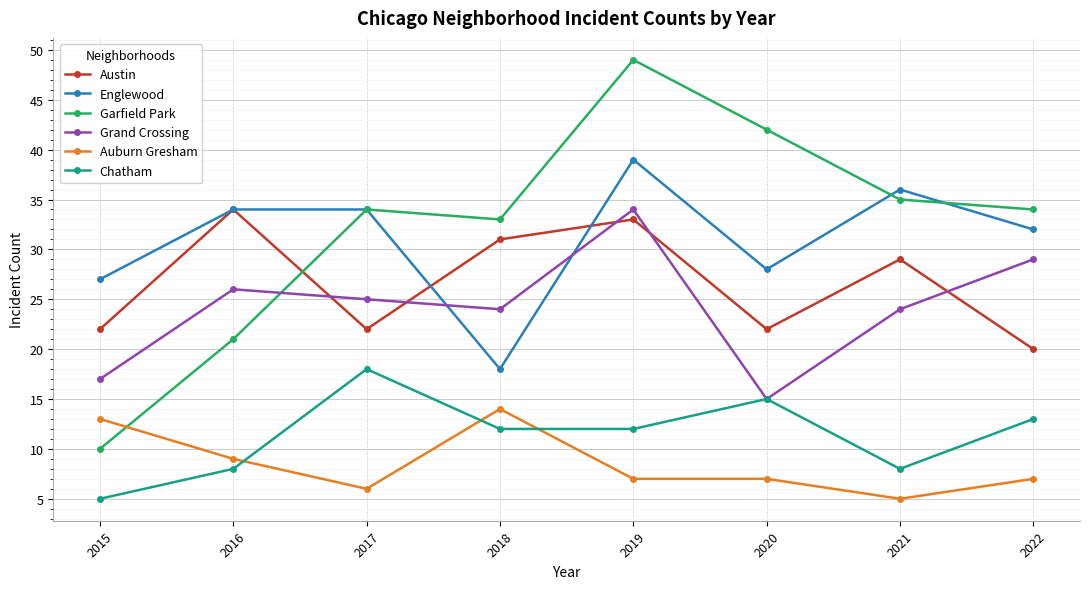

What value does the Auburn Gresham series have at 2018?

14